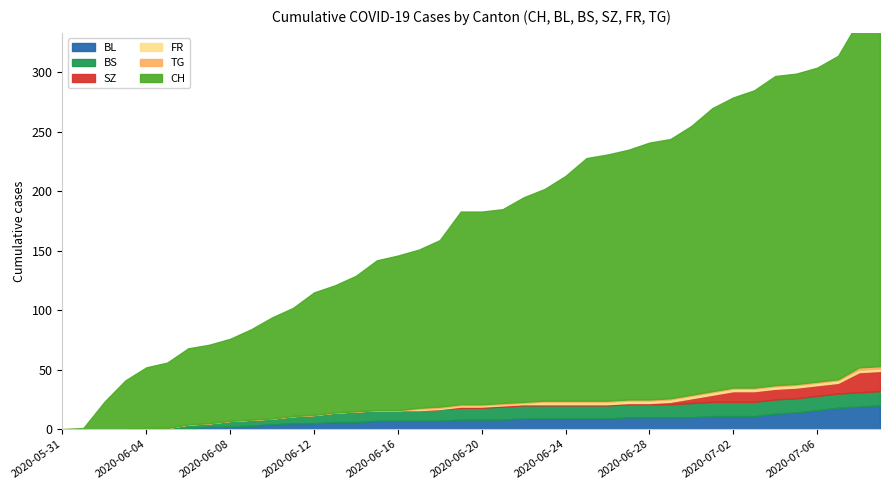

What is the label of the 5th point from the right?

2020-07-05